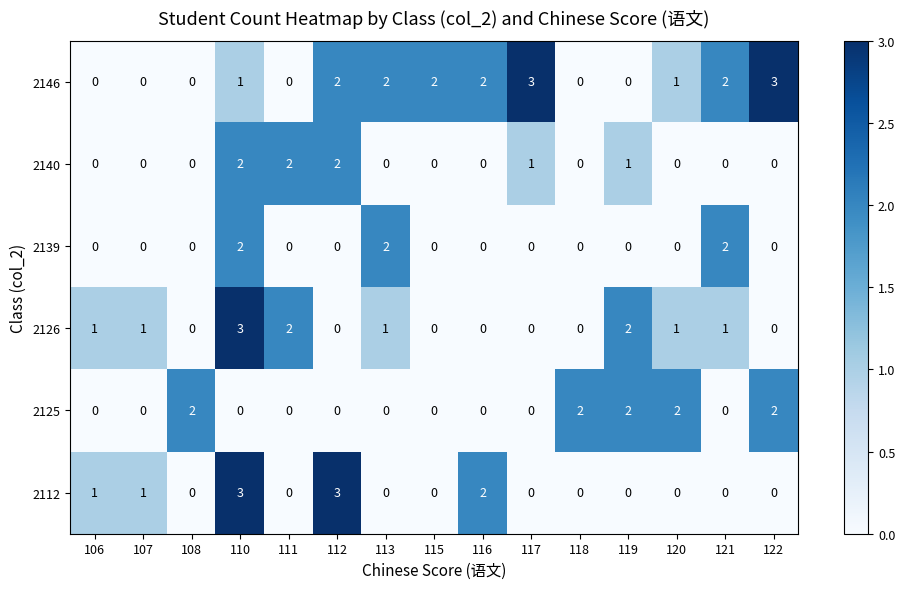

What is the spread (max minus min) of values at 110?

3